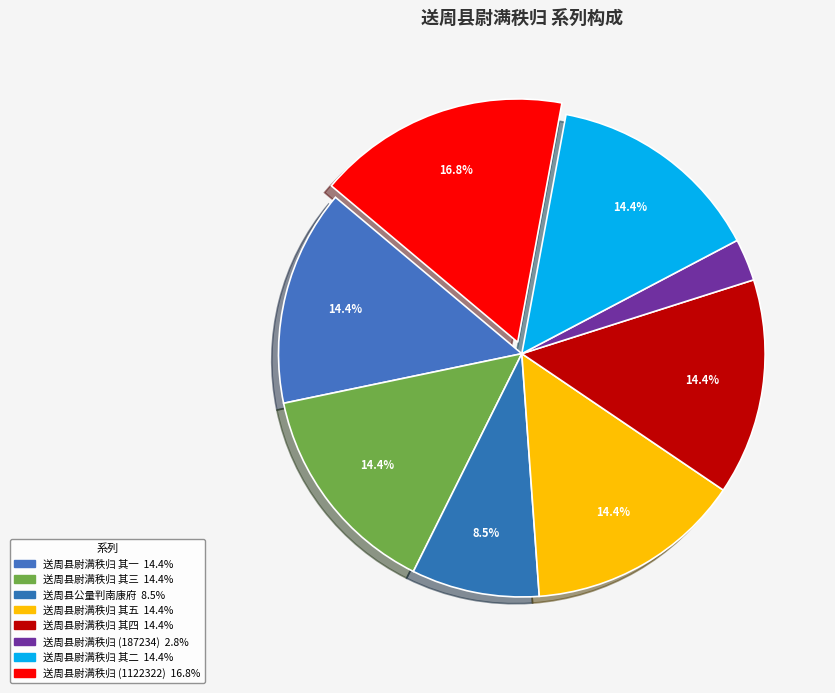

What is the smallest slice in the pie chart?

送周县尉满秩归